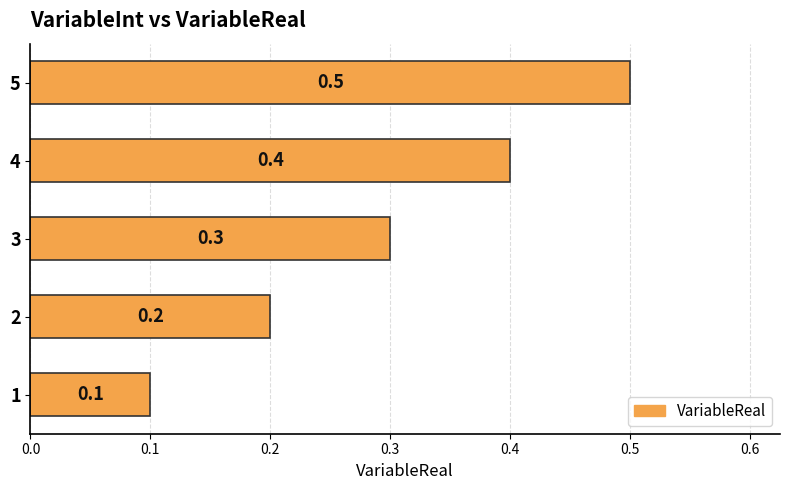

Is it true that the value at 4 is 0.6?

False